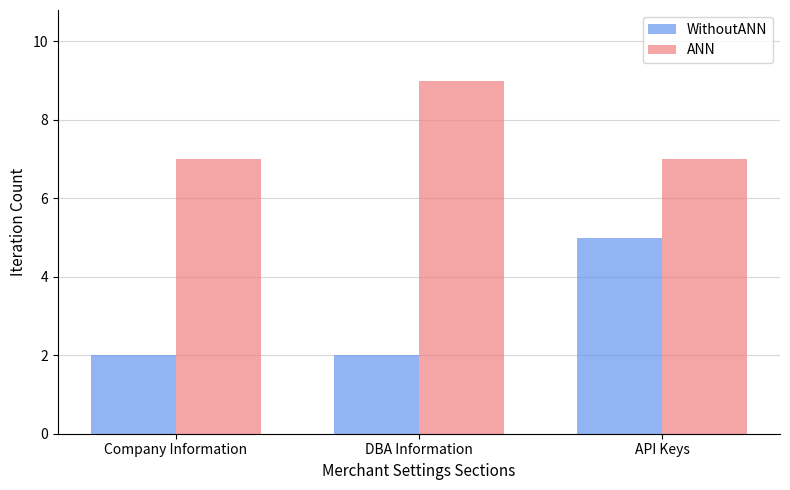

What is the average value of the WithoutANN series?

3